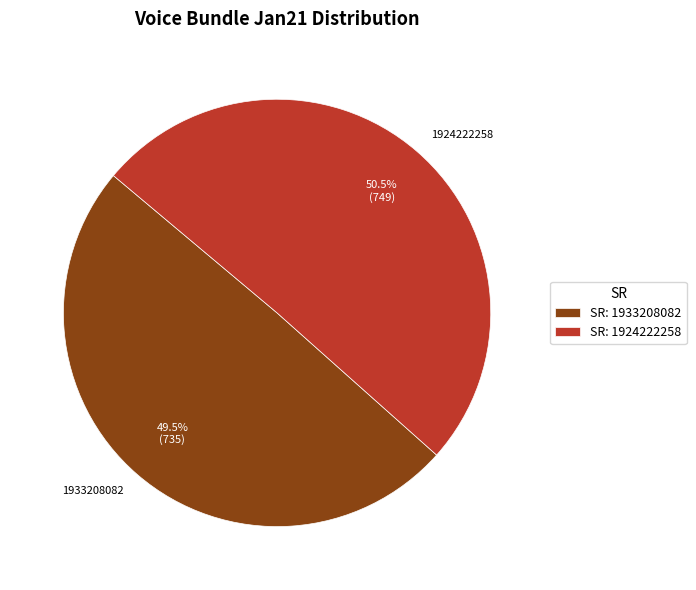

Count the number of slices in the pie.

2